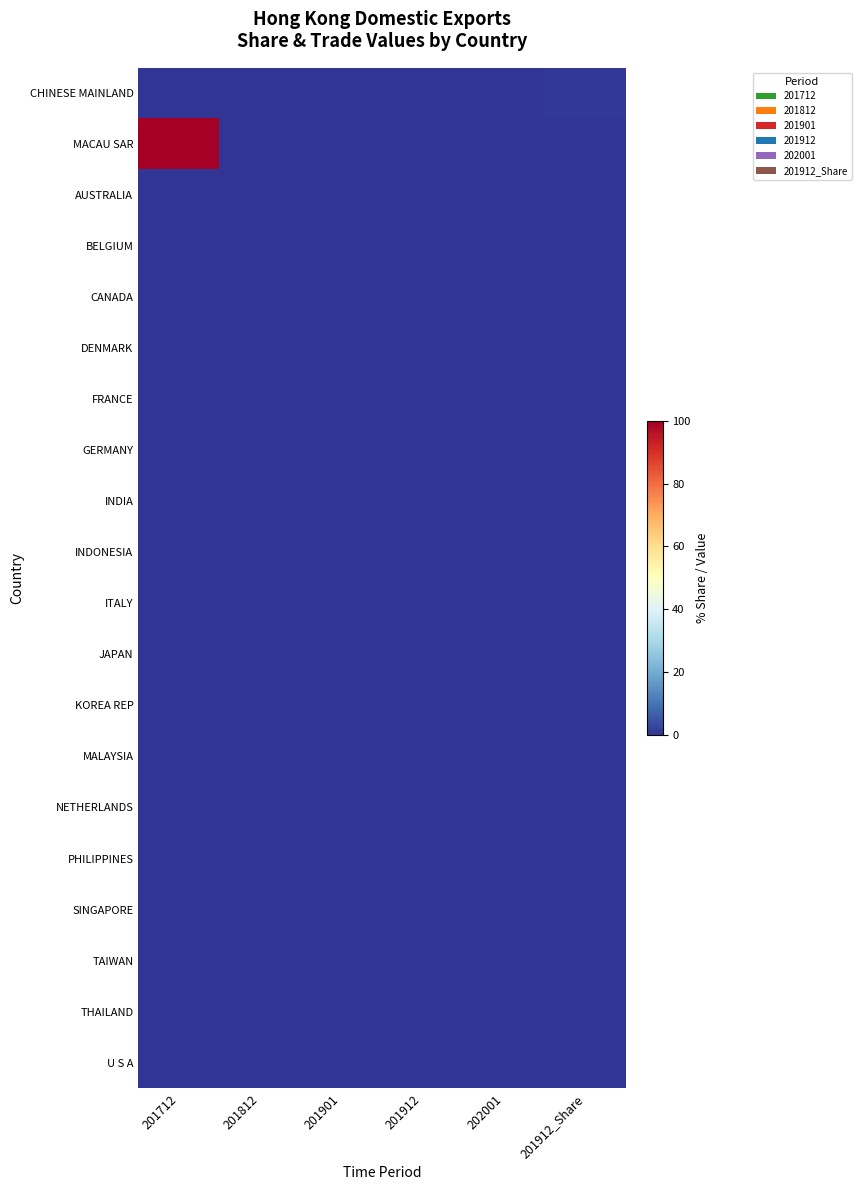

Reading left to right, list all the values displayed in this chart.

CHINESE MAINLAND: 201712=0.0	201812=0.0	201901=0.0	201912=0.0	202001=0.0	201912_Share=0.5
MACAU SAR: 201712=100.0	201812=0.0	201901=0.0	201912=0.0	202001=0.0	201912_Share=0.0
AUSTRALIA: 201712=0.0	201812=0.0	201901=0.0	201912=0.0	202001=0.0	201912_Share=0.0
BELGIUM: 201712=0.0	201812=0.0	201901=0.0	201912=0.0	202001=0.0	201912_Share=0.0
CANADA: 201712=0.0	201812=0.0	201901=0.0	201912=0.0	202001=0.0	201912_Share=0.0
DENMARK: 201712=0.0	201812=0.0	201901=0.0	201912=0.0	202001=0.0	201912_Share=0.0
FRANCE: 201712=0.0	201812=0.0	201901=0.0	201912=0.0	202001=0.0	201912_Share=0.0
GERMANY: 201712=0.0	201812=0.0	201901=0.0	201912=0.0	202001=0.0	201912_Share=0.0
INDIA: 201712=0.0	201812=0.0	201901=0.0	201912=0.0	202001=0.0	201912_Share=0.0
INDONESIA: 201712=0.0	201812=0.0	201901=0.0	201912=0.0	202001=0.0	201912_Share=0.0
ITALY: 201712=0.0	201812=0.0	201901=0.0	201912=0.0	202001=0.0	201912_Share=0.0
JAPAN: 201712=0.0	201812=0.0	201901=0.0	201912=0.0	202001=0.0	201912_Share=0.0
KOREA REP: 201712=0.0	201812=0.0	201901=0.0	201912=0.0	202001=0.0	201912_Share=0.0
MALAYSIA: 201712=0.0	201812=0.0	201901=0.0	201912=0.0	202001=0.0	201912_Share=0.0
NETHERLANDS: 201712=0.0	201812=0.0	201901=0.0	201912=0.0	202001=0.0	201912_Share=0.0
PHILIPPINES: 201712=0.0	201812=0.0	201901=0.0	201912=0.0	202001=0.0	201912_Share=0.0
SINGAPORE: 201712=0.0	201812=0.0	201901=0.0	201912=0.0	202001=0.0	201912_Share=0.0
TAIWAN: 201712=0.0	201812=0.0	201901=0.0	201912=0.0	202001=0.0	201912_Share=0.0
THAILAND: 201712=0.0	201812=0.0	201901=0.0	201912=0.0	202001=0.0	201912_Share=0.0
U S A: 201712=0.0	201812=0.0	201901=0.0	201912=0.0	202001=0.0	201912_Share=0.0